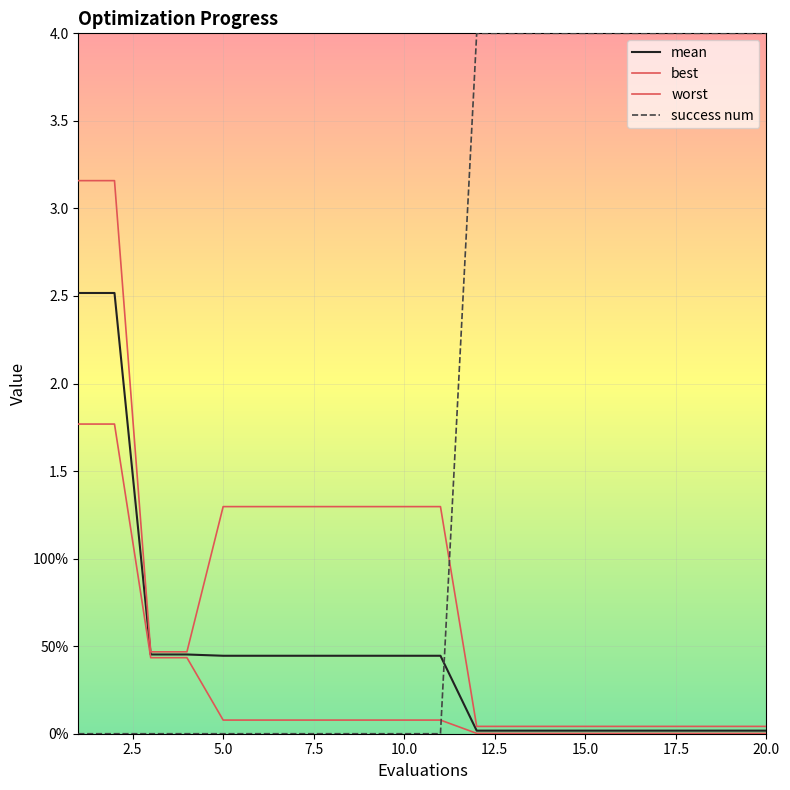

Does the chart display data point markers on the line(s)?

No